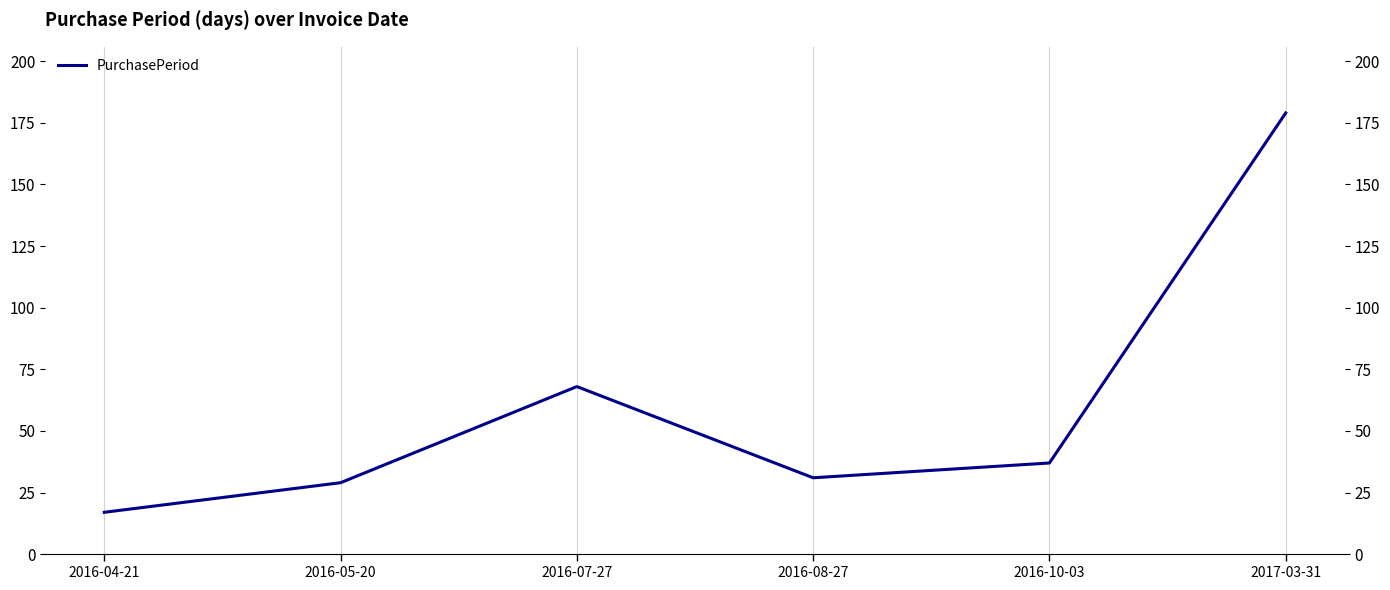

What is the ratio of the value at 2017-03-31 to the value at 2016-10-03?

4.8